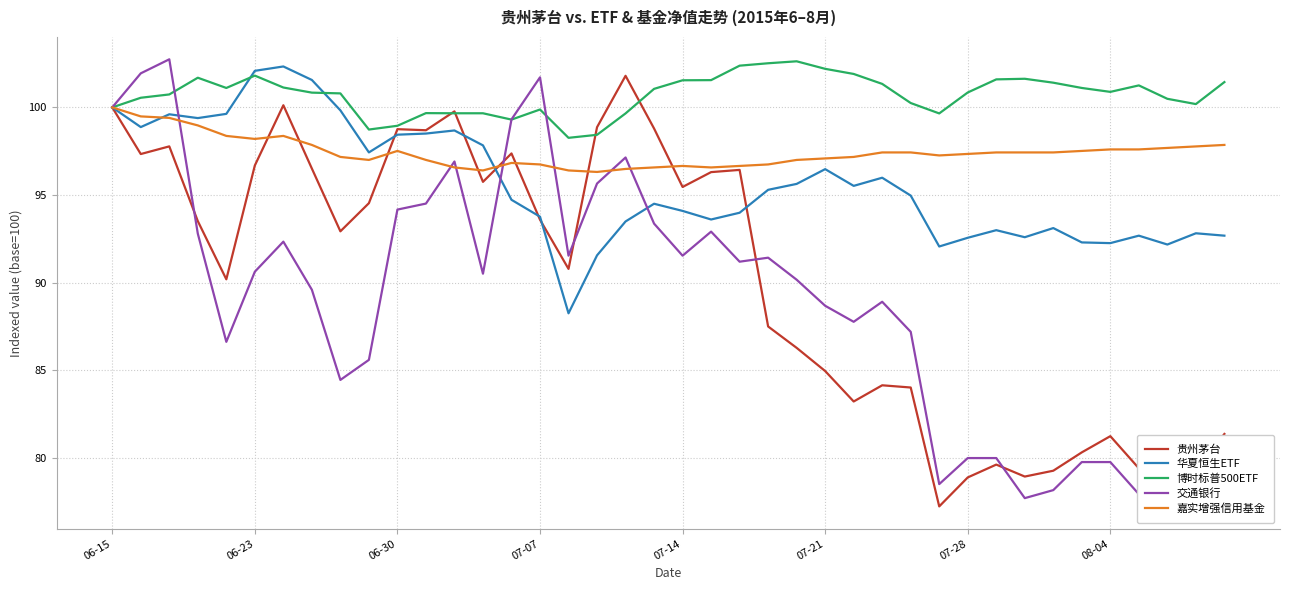

Rank the series by their maximum value, from highest to lowest.

交通银行, 博时标普500ETF, 华夏恒生ETF, 贵州茅台, 嘉实增强信用基金